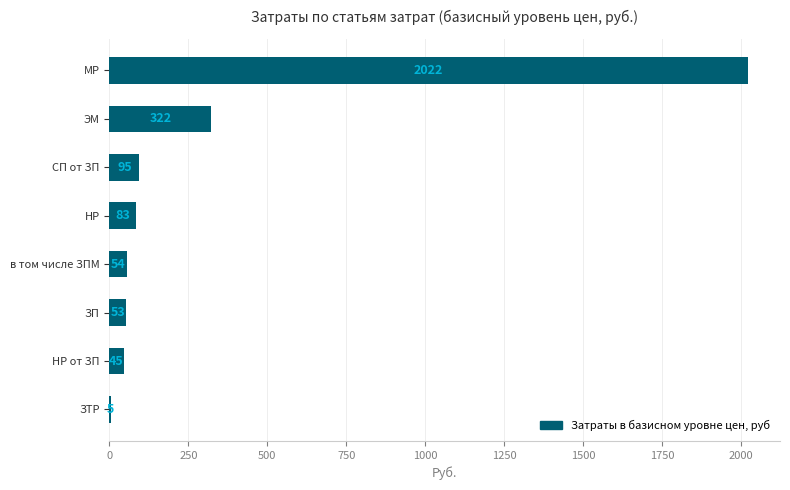

Read the value at МР, to the nearest 10.

2020